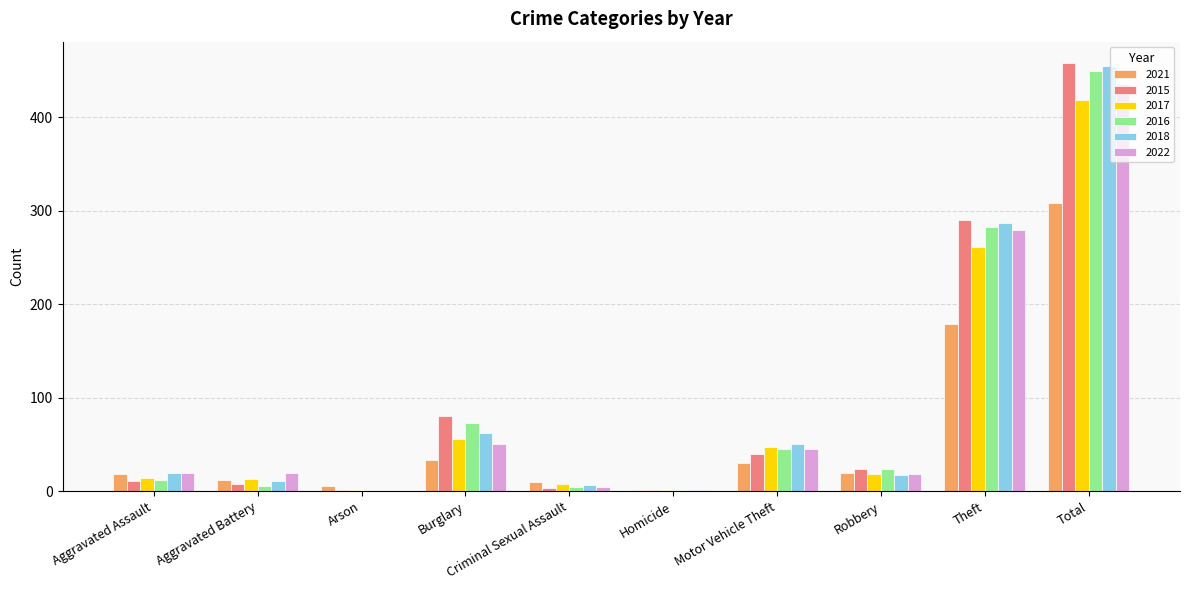

How many categories are shown in the chart?

10